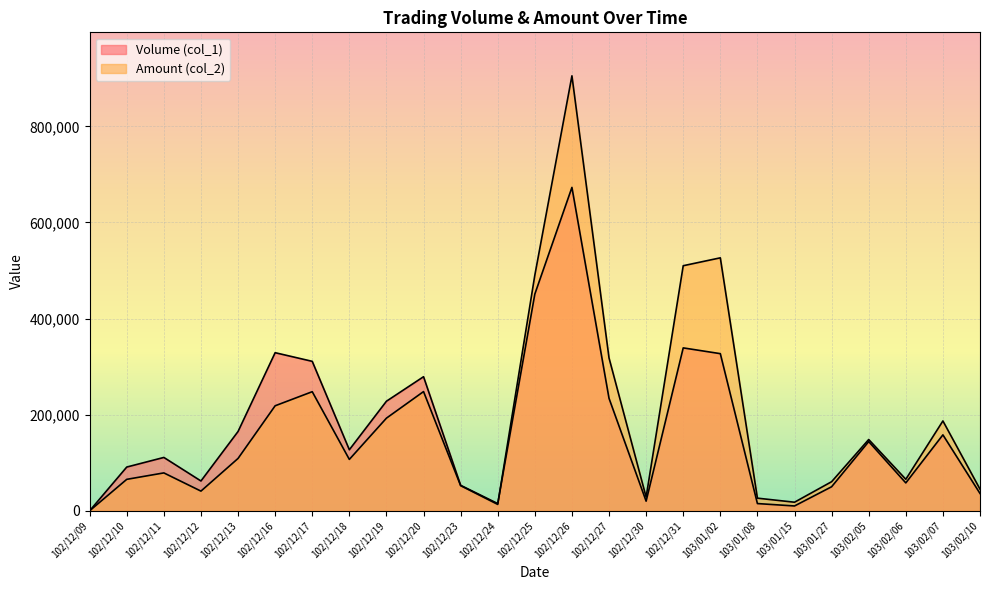

Reading left to right, extract all data points from this chart.

Volume (col_1): 102/12/09=0	102/12/10=91000	102/12/11=111000	102/12/12=62000	102/12/13=165000	102/12/16=329000	102/12/17=311000	102/12/18=127000	102/12/19=228000	102/12/20=279000	102/12/23=53000	102/12/24=15000	102/12/25=451000	102/12/26=673000	102/12/27=234000	102/12/30=20000	102/12/31=339000	103/01/02=327000	103/01/08=15000	103/01/15=10000	103/01/27=50000	103/02/05=144000	103/02/06=58000	103/02/07=158000	103/02/10=36000
Amount (col_2): 102/12/09=0	102/12/10=65410	102/12/11=78810	102/12/12=40920	102/12/13=108900	102/12/16=218520	102/12/17=247820	102/12/18=106880	102/12/19=192760	102/12/20=248060	102/12/23=52280	102/12/24=13200	102/12/25=490300	102/12/26=905230	102/12/27=318050	102/12/30=28500	102/12/31=510010	103/01/02=526430	103/01/08=26250	103/01/15=17800	103/01/27=60500	103/02/05=148320	103/02/06=65540	103/02/07=186940	103/02/10=45000